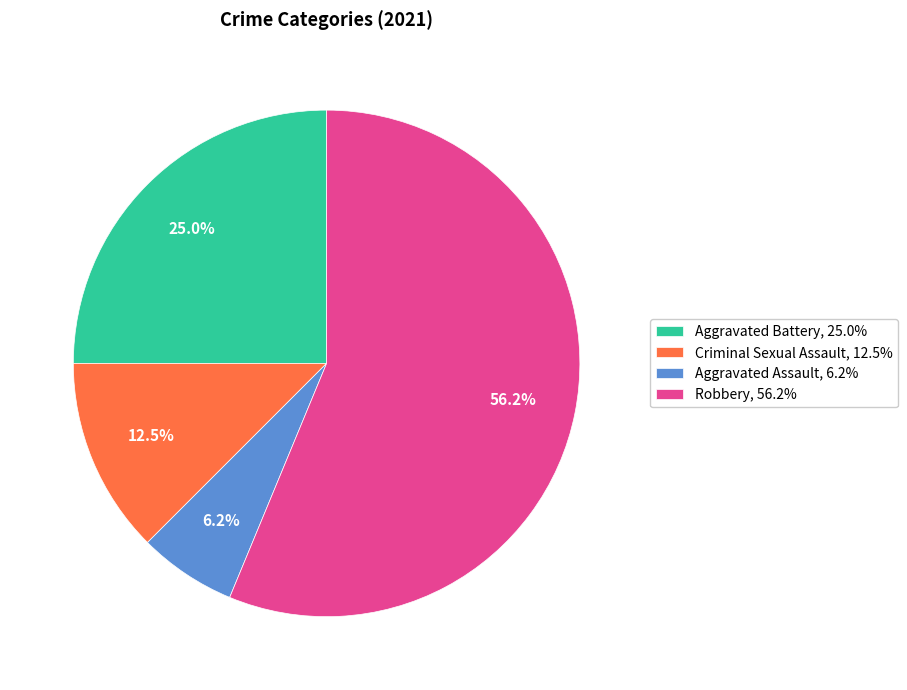

True or false: Aggravated Assault accounts for 1% of the total.

False